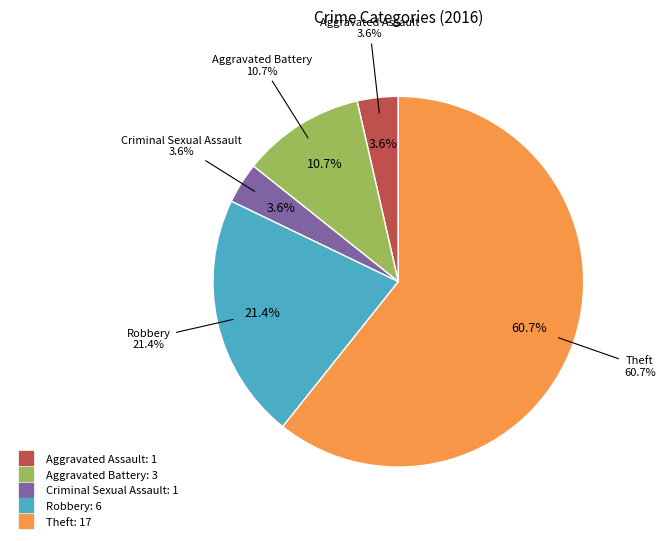

How many slices are in this pie chart?

5